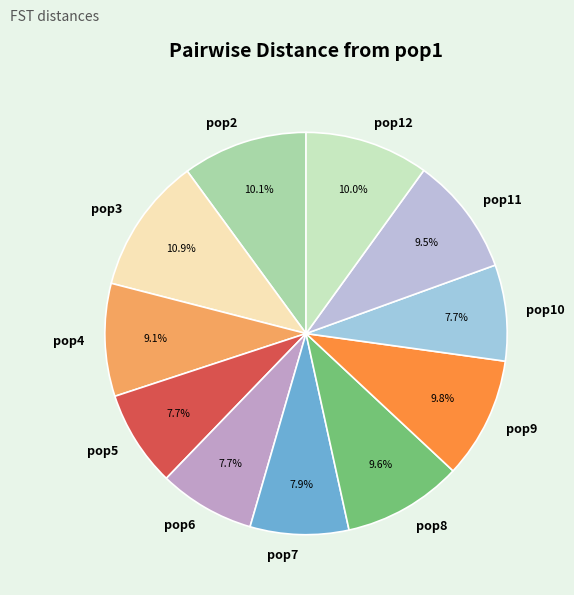

To the nearest percent, what portion does pop8 represent?

10%